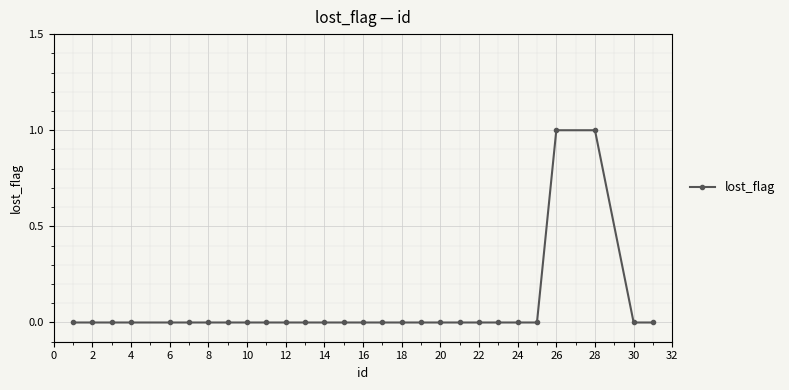

Reading left to right, transcribe all the data shown in this chart.

0	0	0	0	0	0	0	0	0	0	0	0	0	0	0	0	0	0	0	0	0	0	0	0	1	1	0	0